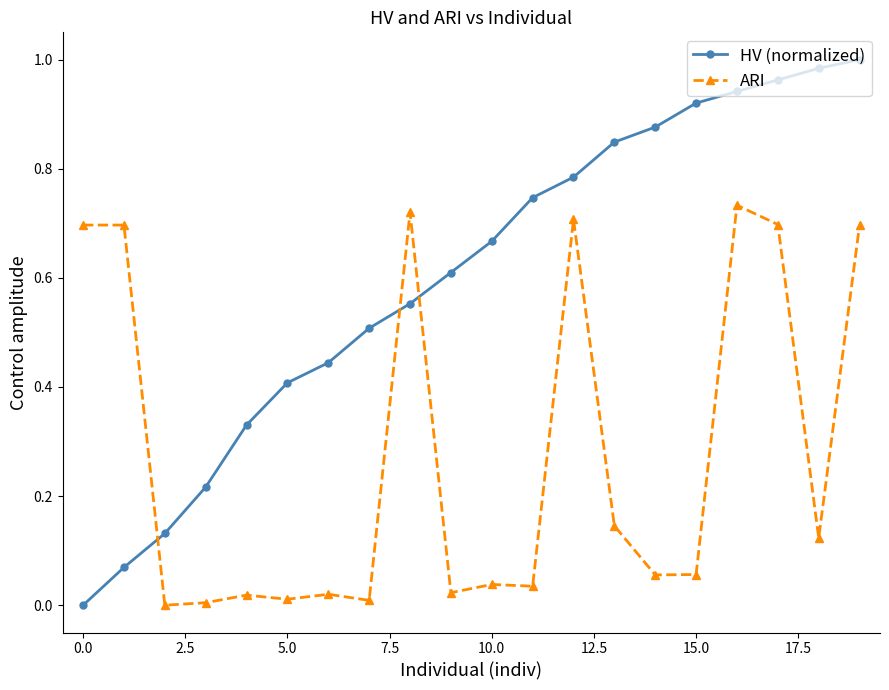

Rank the series by their average value, from lowest to highest.

ARI, HV (normalized)